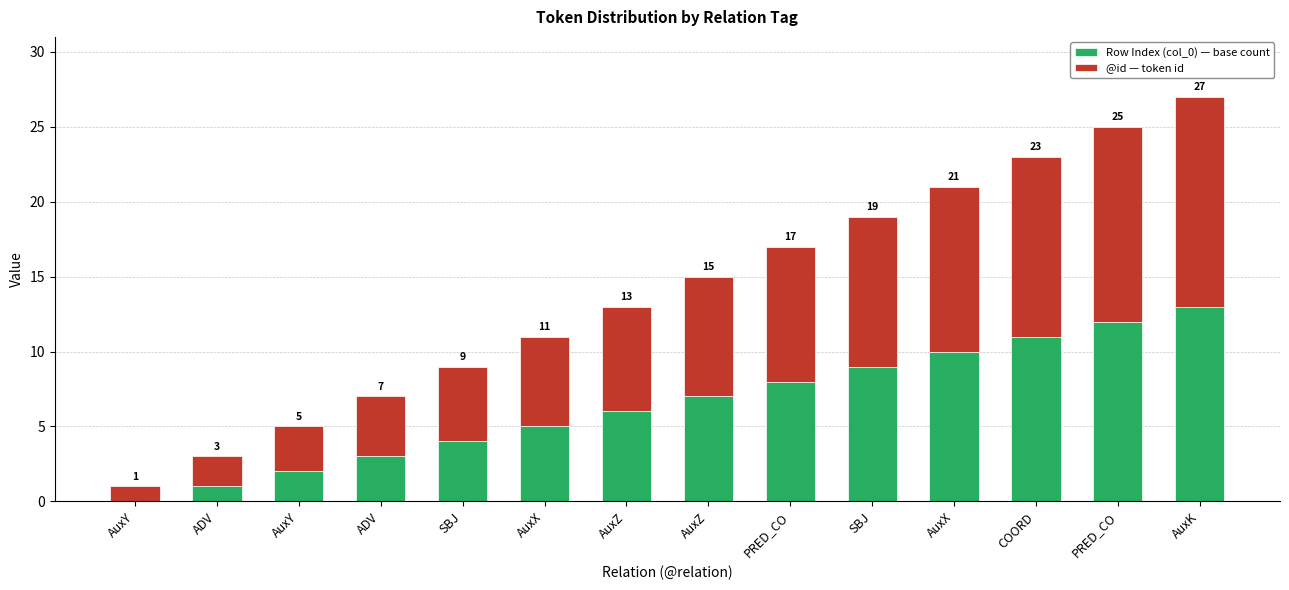

At SBJ, list the series in order from smallest to largest.

Row Index (col_0) — base count, @id — token id